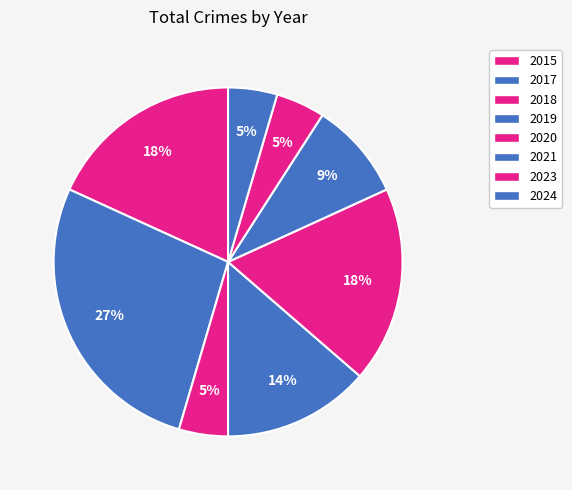

What percentage is the 2017 slice, to the nearest percent?

27%